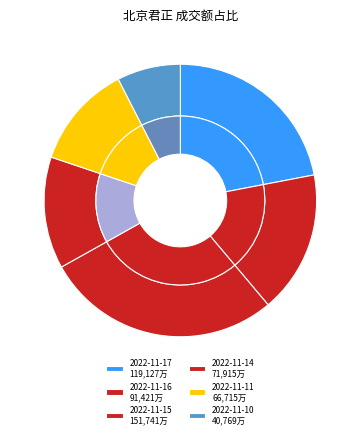

Does 2022-11-17 represent more than half of the total?

No